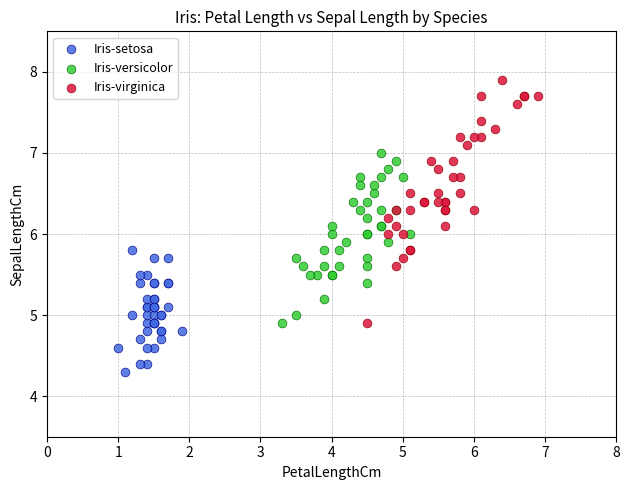

Which series contains the highest Y value?

Iris-virginica